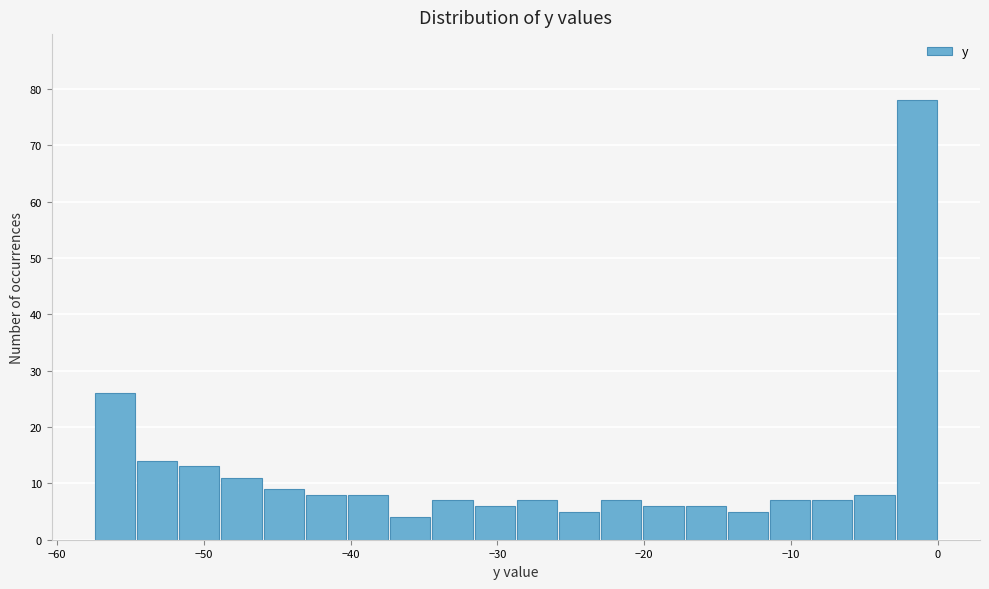

Read against the x-axis, roughly where is the centre of the tallest bar?

-1